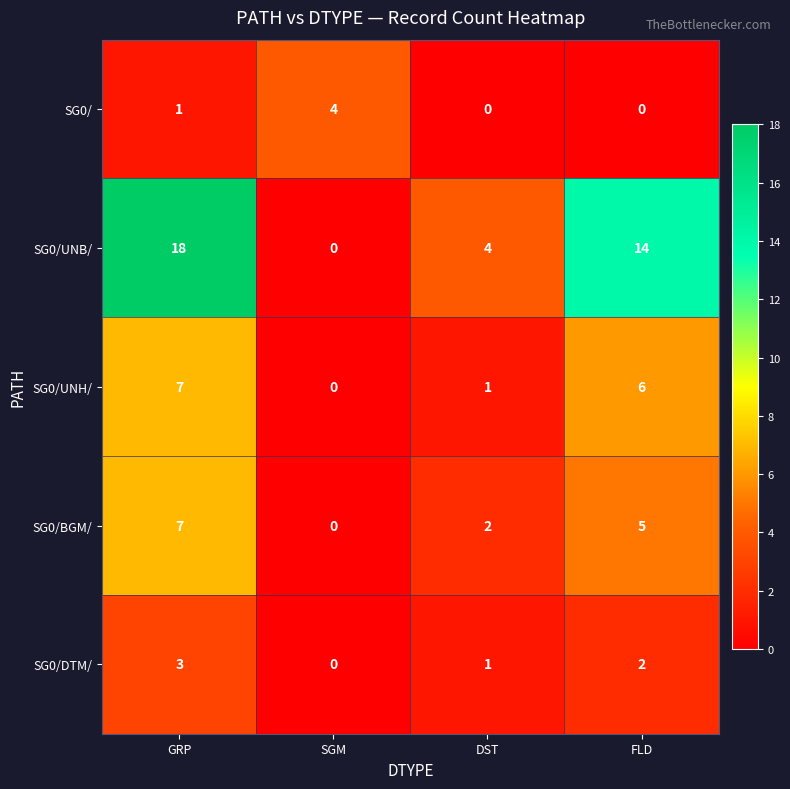

Where is SG0/ nearest to the value 2?

GRP